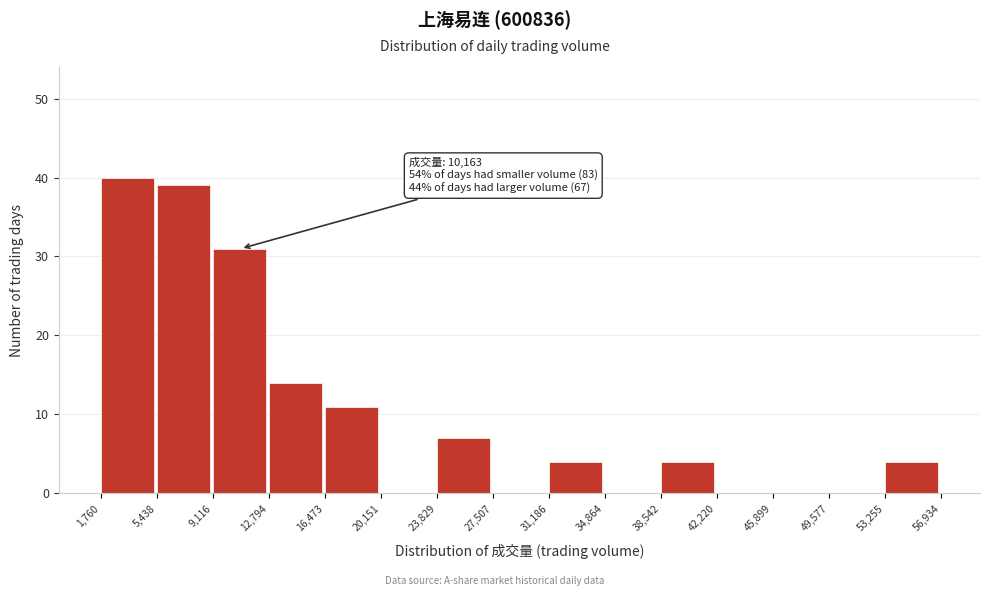

Over which range of the x-axis is the bar tallest?

1,760 to 5,438